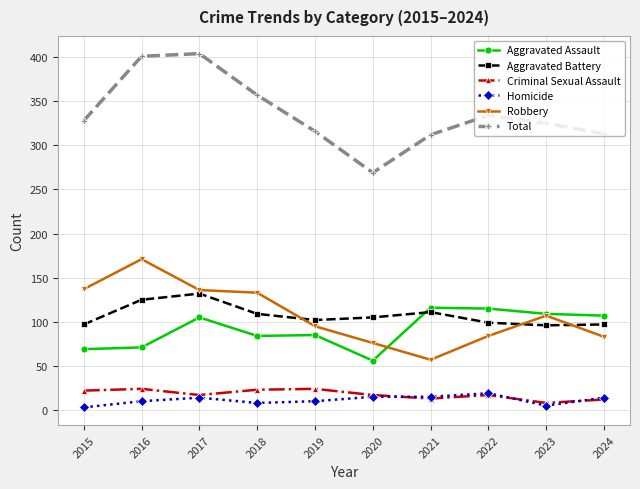

What is the sum of the Aggravated Assault values at 2023 and 2020?

165